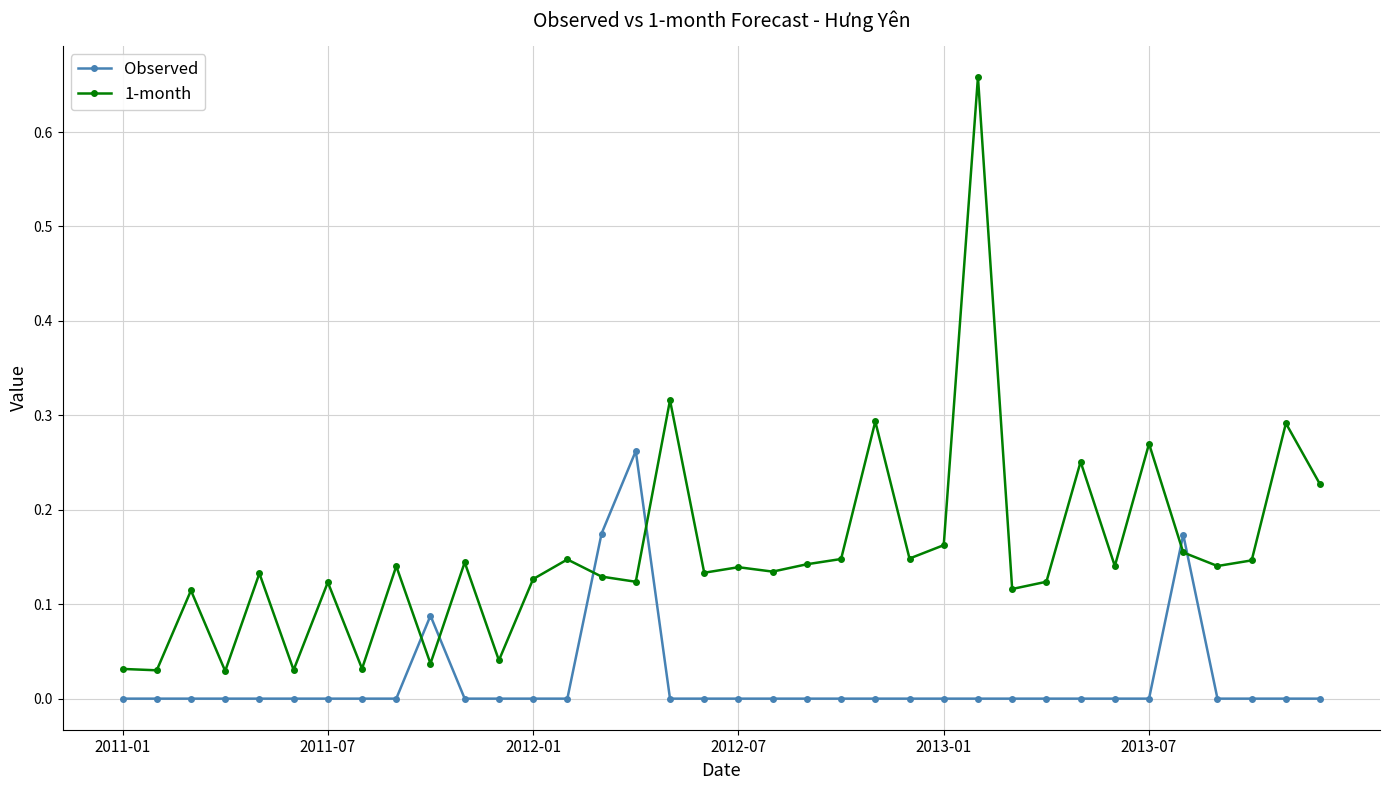

Which series has the largest total across all categories?

1-month